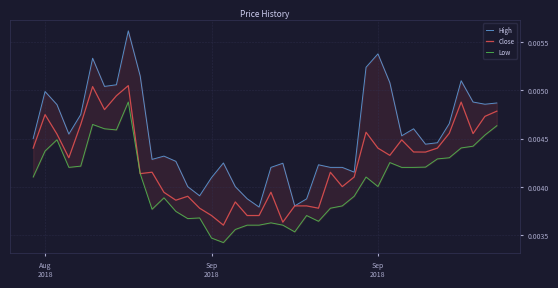

How many categories are shown in the chart?

40